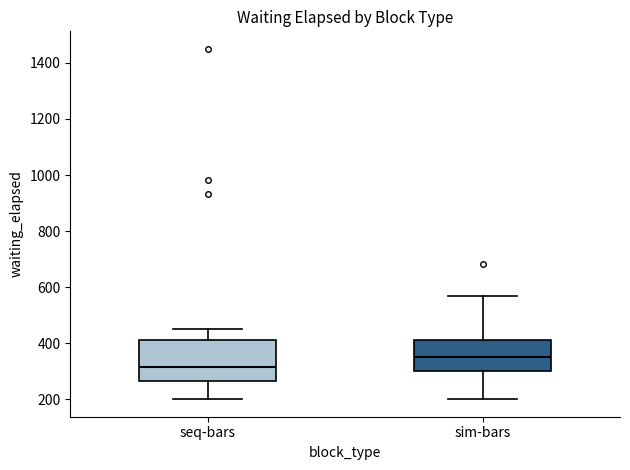

Which box has the lowest median line?

seq-bars